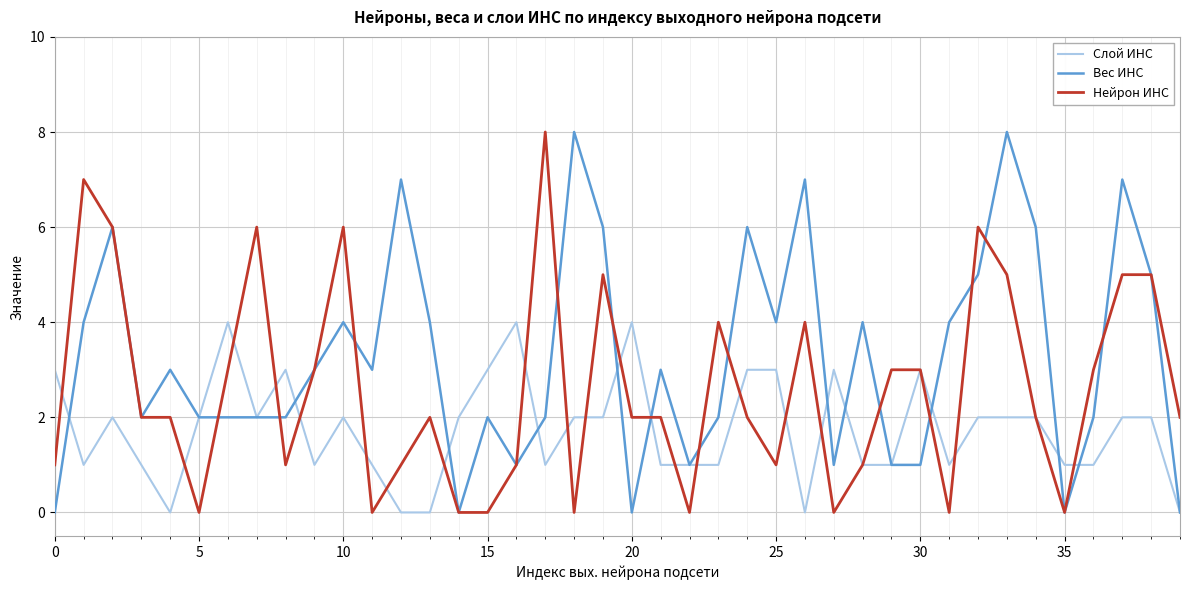

How many lines are shown in the chart?

3